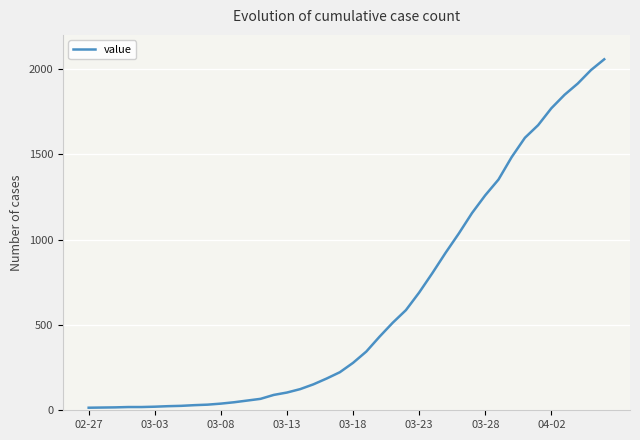

What is the difference between the maximum and minimum values?

2042